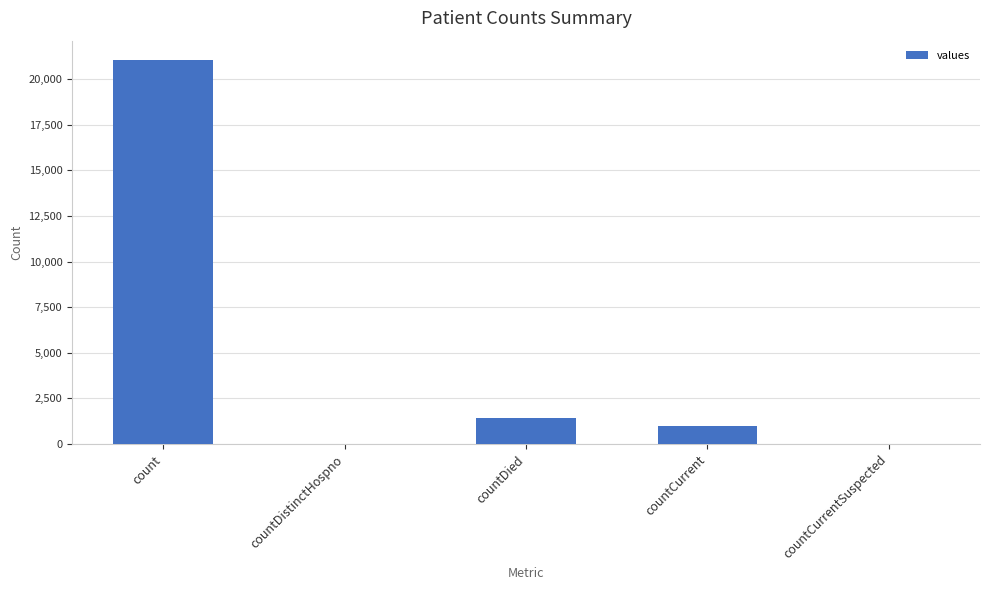

Count the number of data series in this chart.

1